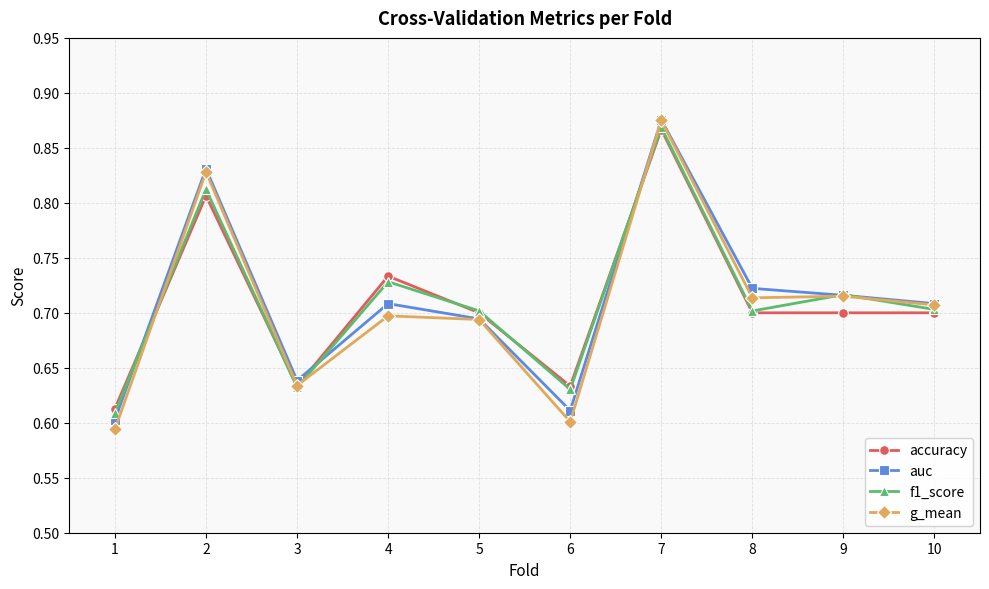

True or false: auc and f1_score intersect in this chart.

True